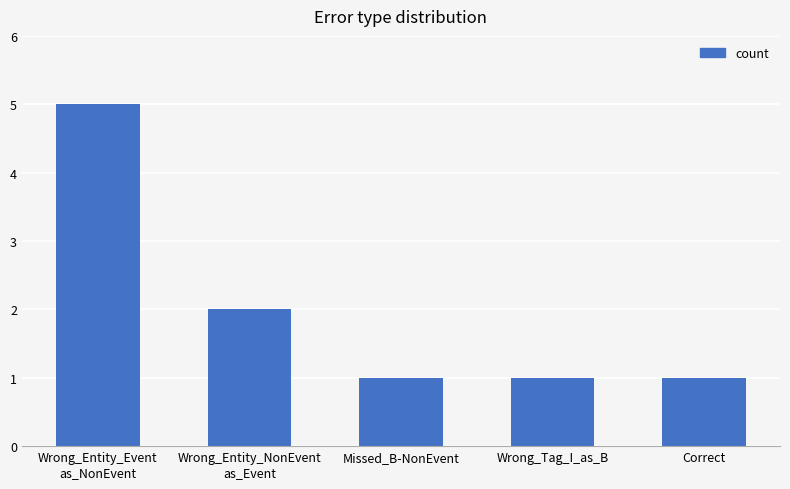

What is the change in value from Wrong_Entity_Event
as_NonEvent to Wrong_Tag_I_as_B?

-4